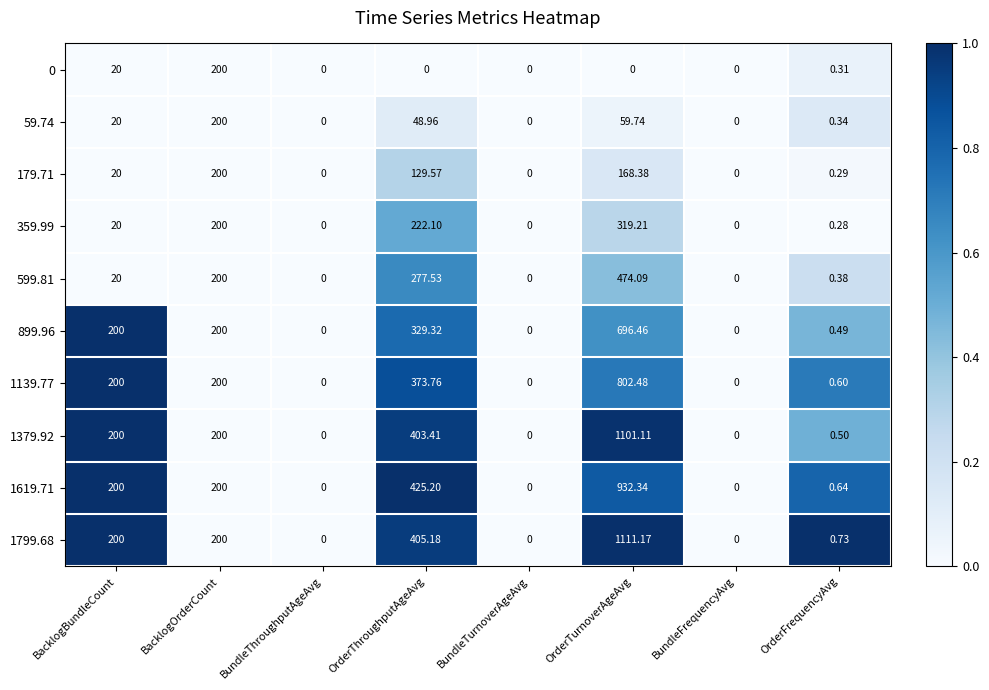

At which category is the sum across all series the highest?

OrderTurnoverAgeAvg